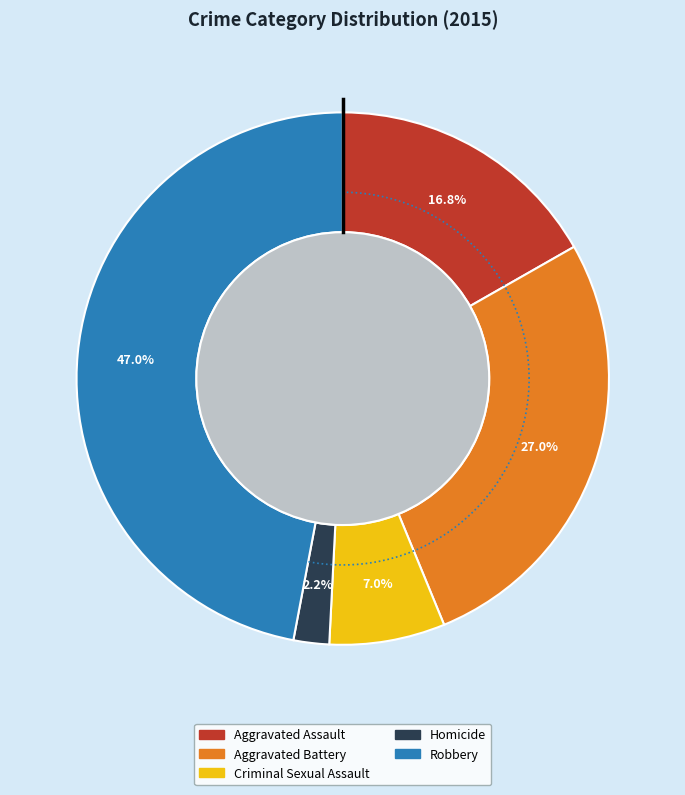

To the nearest percent, what percentage of the pie is Homicide?

2%